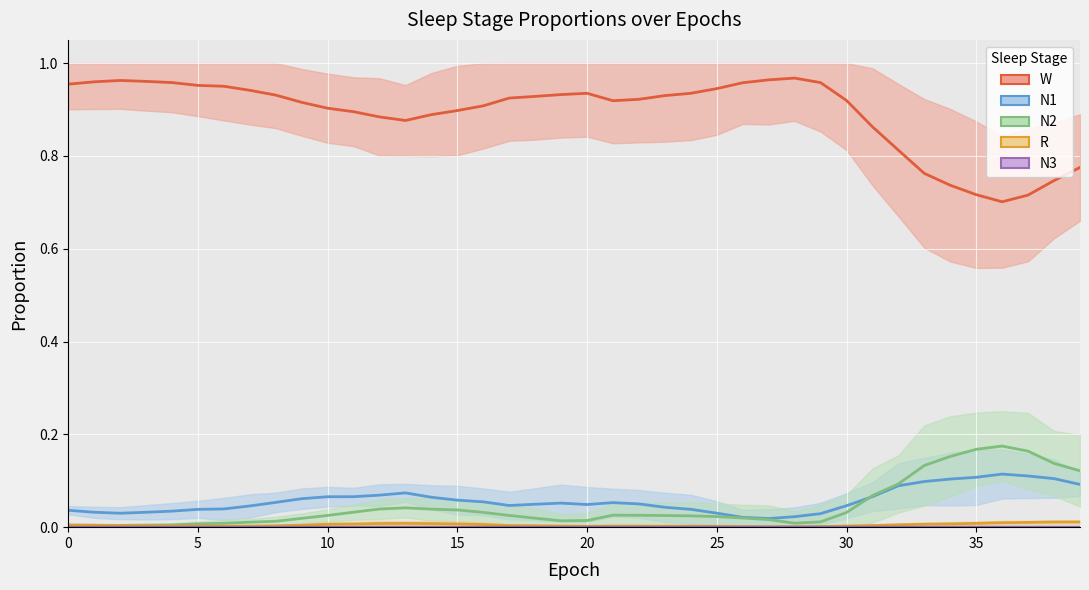

The value of N3 at 39 is 0.0. True or false?

True